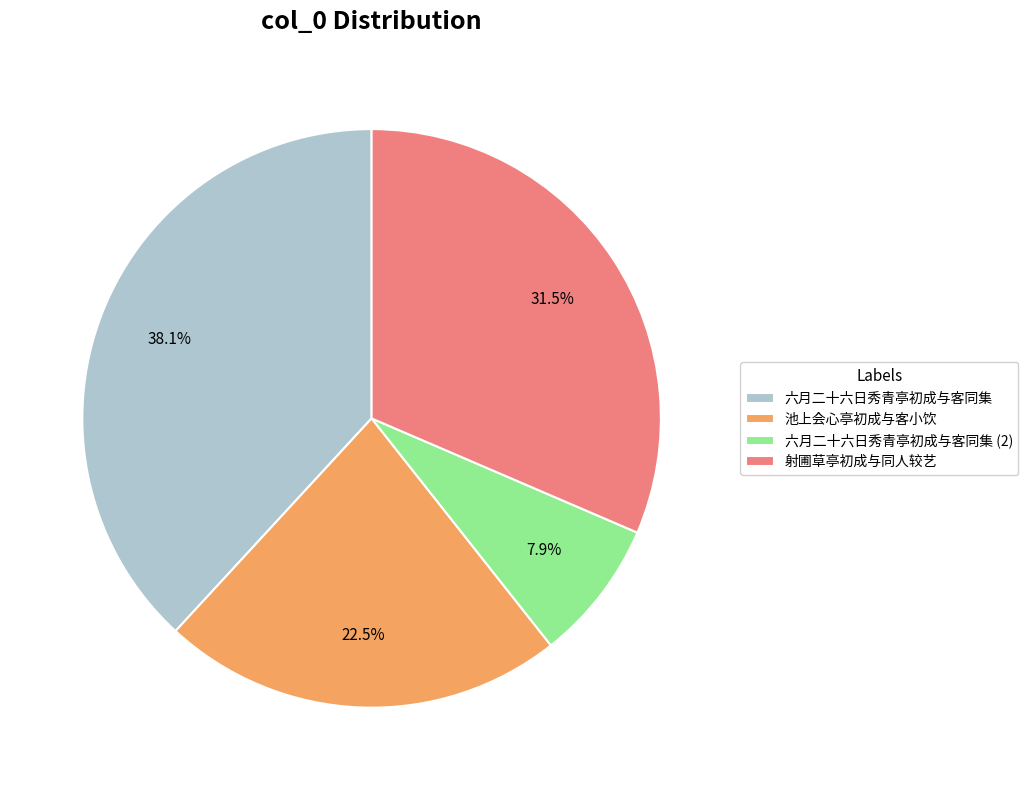

What is the largest slice in the pie chart?

六月二十六日秀青亭初成与客同集